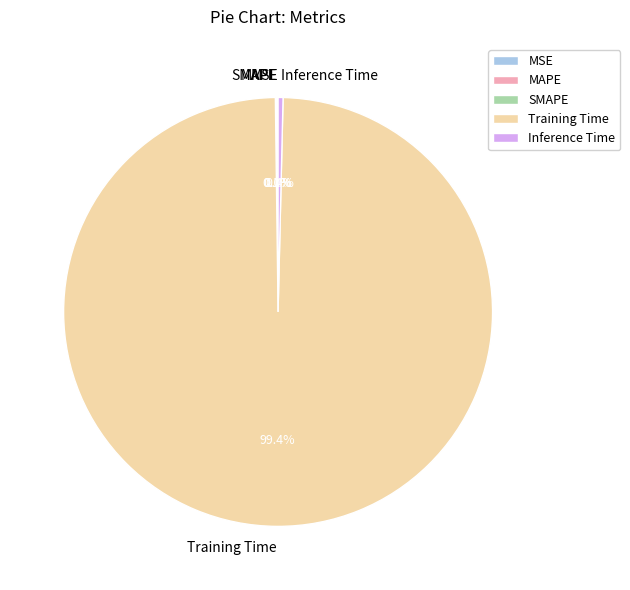

To the nearest percent, what is the difference between the largest and smallest slice percentages?

99%